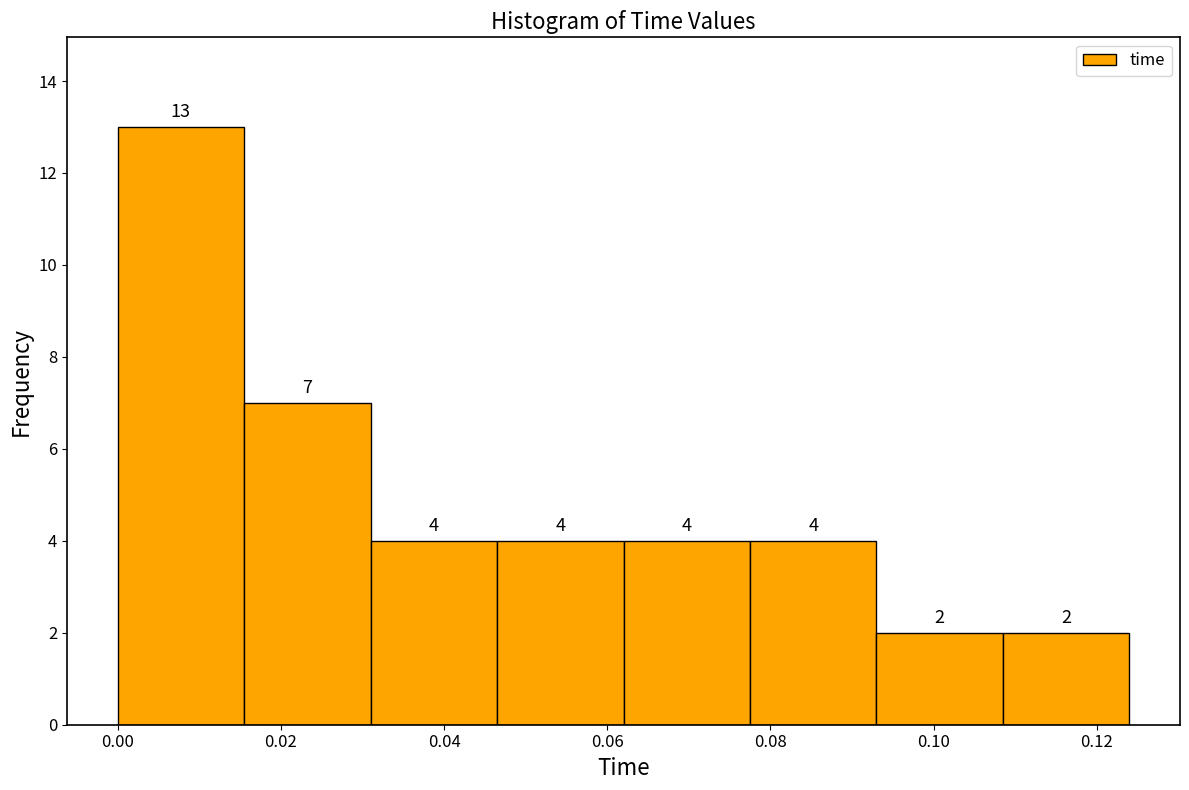

How tall is the bar that spans 0.000 to 0.016 on the x-axis? The bar edges are not printed on the chart, so give them approximately, as read against the axis.

13